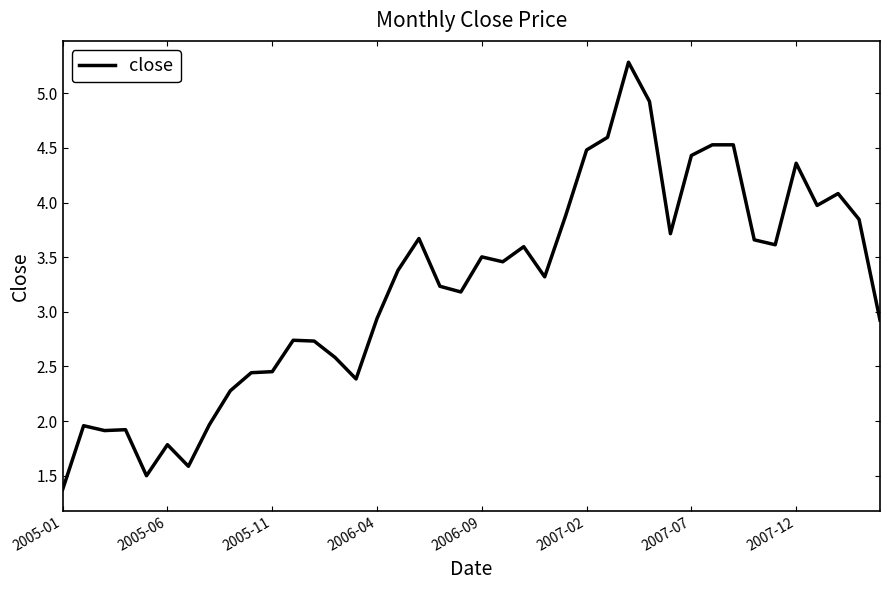

What is the maximum value shown in the chart?

5.3